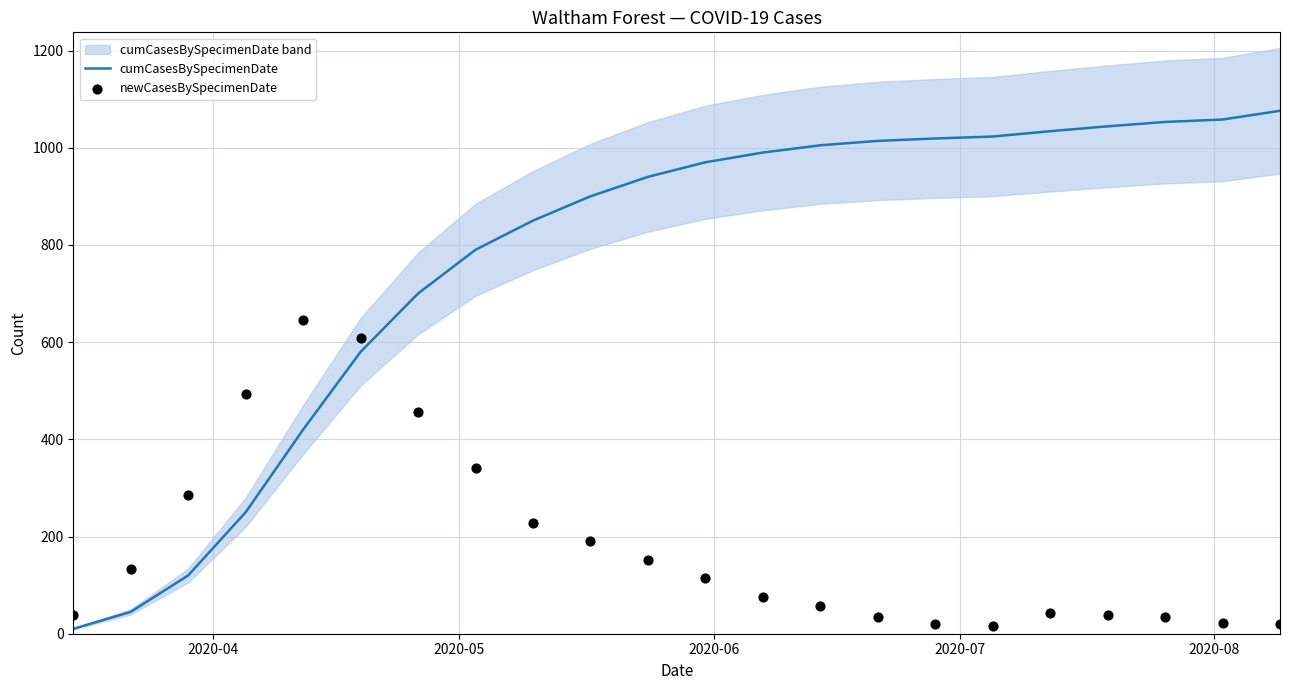

Which series has the largest total across all categories?

cumCasesBySpecimenDate